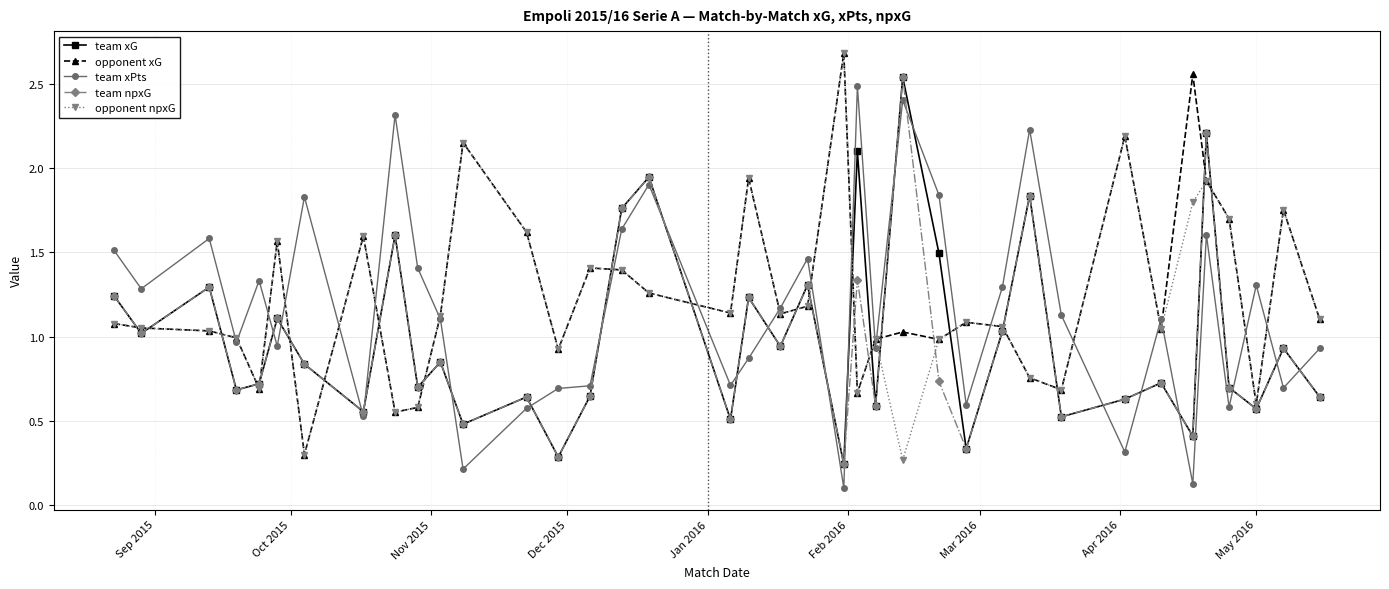

True or false: opponent xG has more than 2 points higher than both neighbors.

True